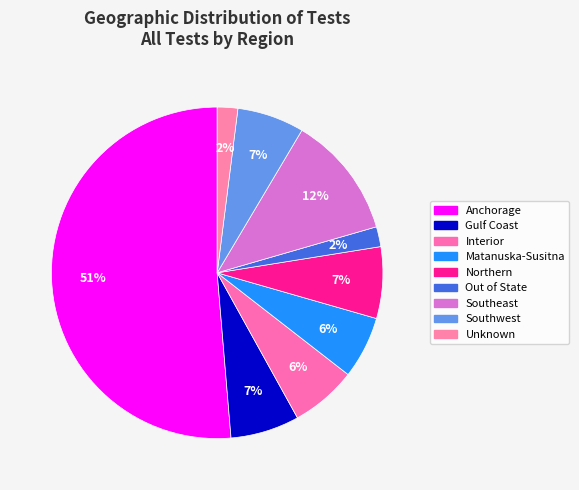

Which has a higher value, Out of State or Interior?

Interior